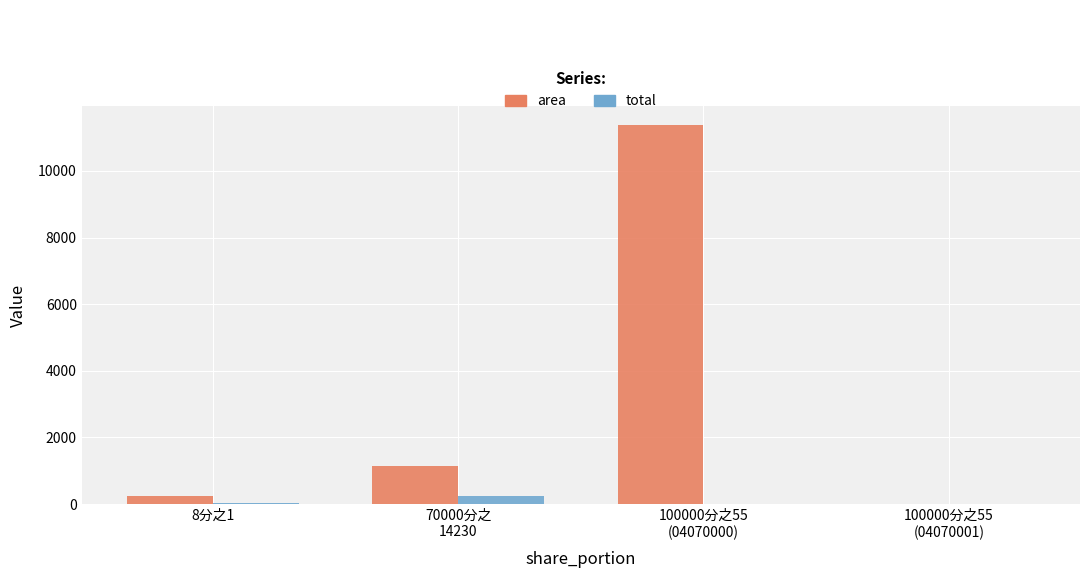

At which label is total closest to 115?

8分之1